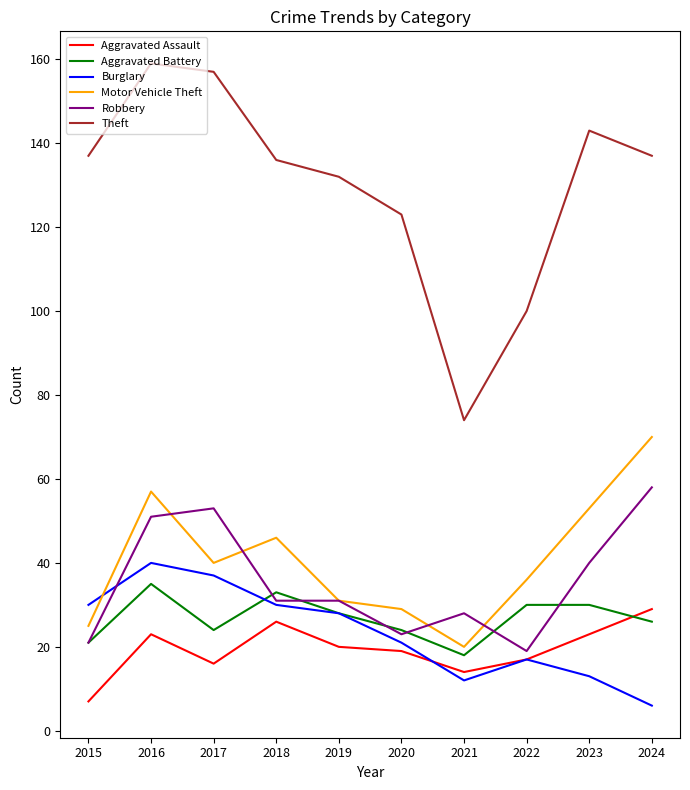

Which label corresponds to the largest value in the chart?

2016